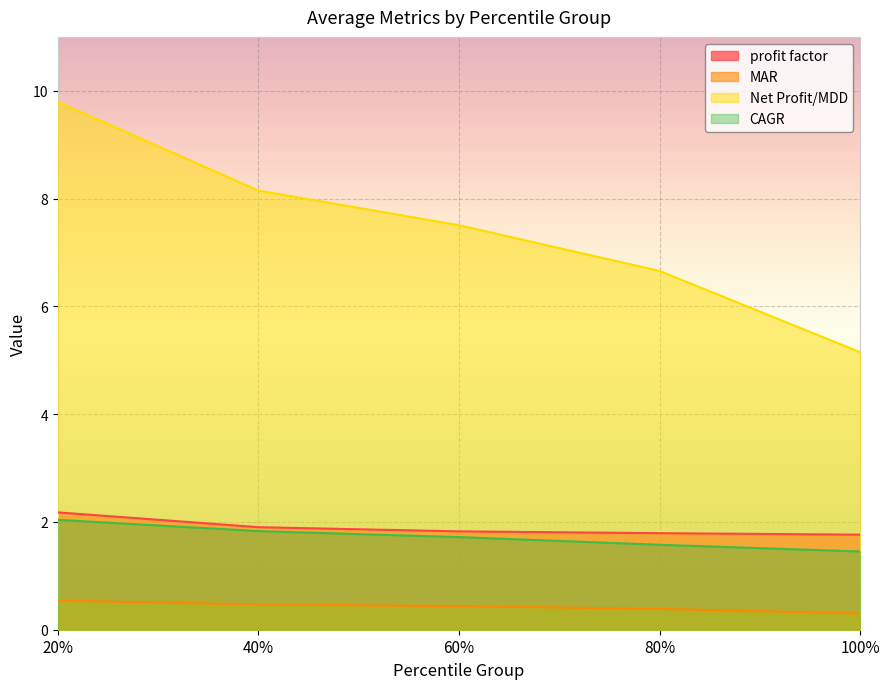

How many series are shown in this chart?

4